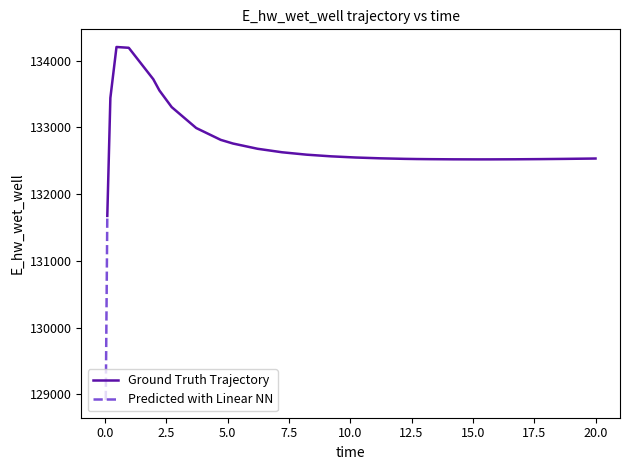

What is the highest value of the Ground Truth Trajectory series?

134205.5